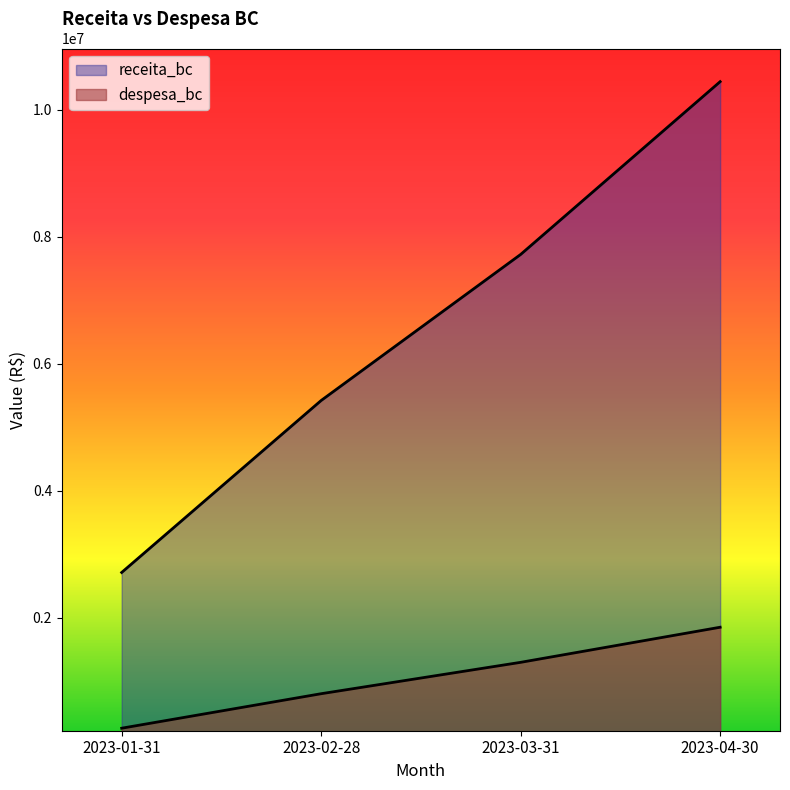

Does the chart have visible grid lines?

No